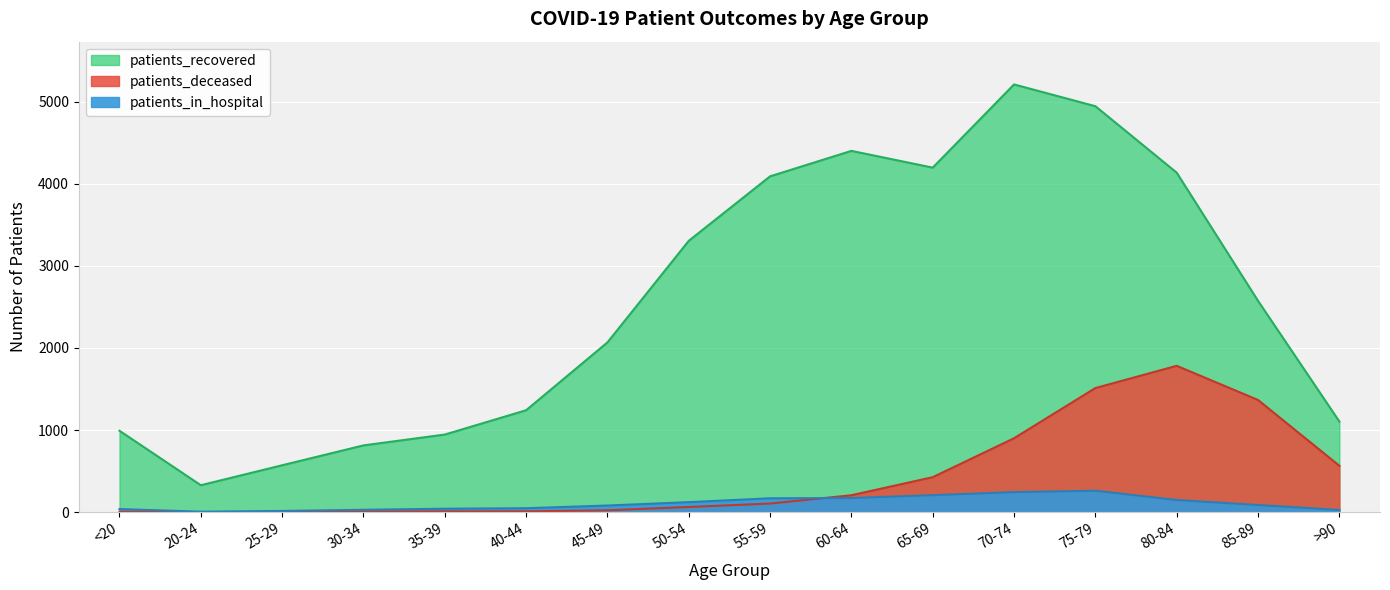

What is the label of the 9th point from the right?

50-54